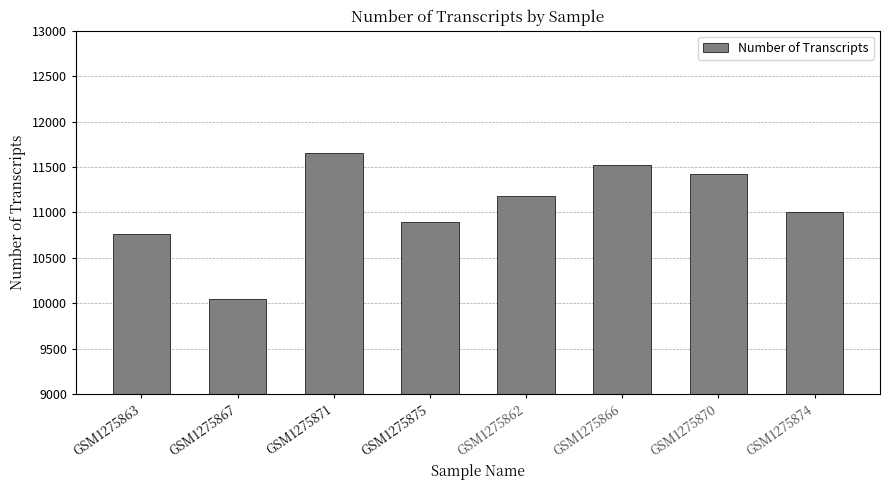

The chart shows a value of 17615 at GSM1275871. True or false?

False